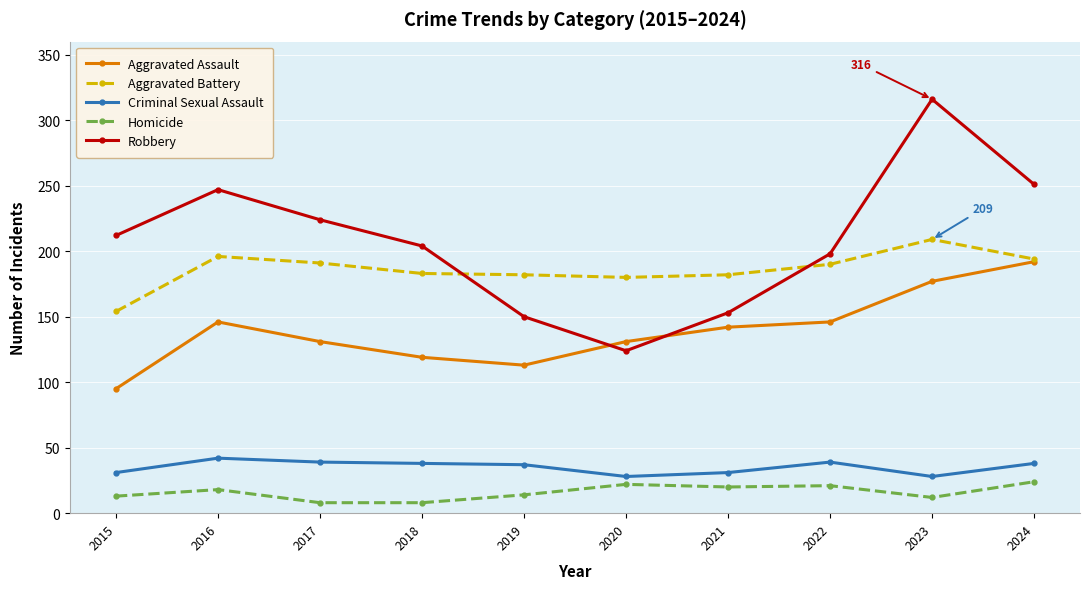

At which category does the chart reach its peak across all series?

2023